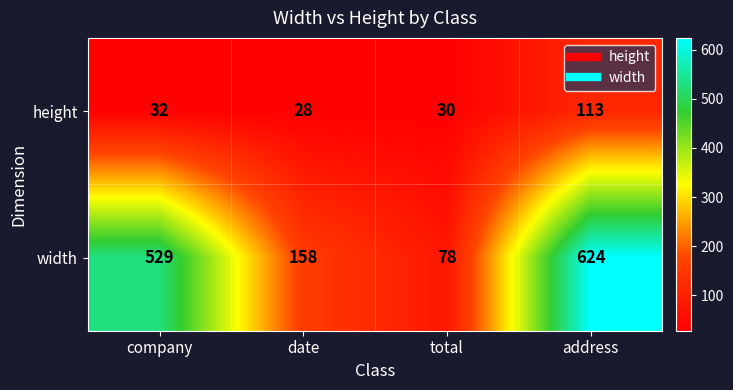

What value does the height series have at total?

30